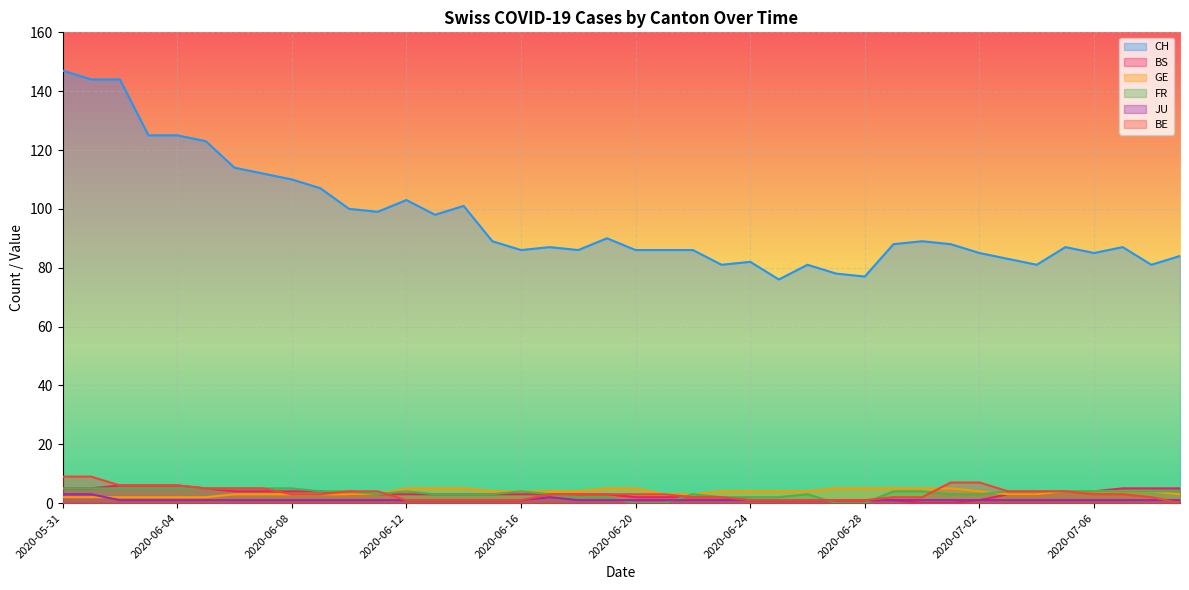

At which label is JU closest to 2?

2020-06-17